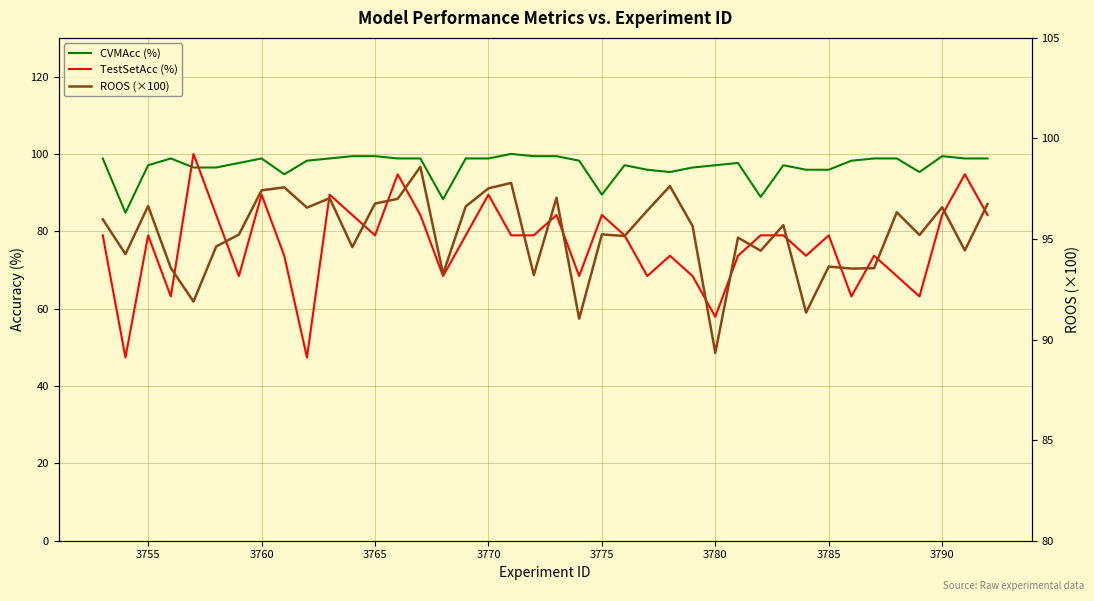

Reading right to left, transcribe all the data shown in this chart.

CVMAcc (%): 98.8	98.8	99.4	95.3	98.8	98.8	98.2	95.9	95.9	97.1	88.9	97.7	97.1	96.5	95.3	95.9	97.1	89.5	98.2	99.4	99.4	100.0	98.8	98.8	88.3	98.8	98.8	99.4	99.4	98.8	98.2	94.7	98.8	97.7	96.5	96.5	98.8	97.1	84.8	98.8
TestSetAcc (%): 84.2	94.7	84.2	63.2	68.4	73.7	63.2	79.0	73.7	79.0	79.0	73.7	57.9	68.4	73.7	68.4	79.0	84.2	68.4	84.2	79.0	79.0	89.5	79.0	68.4	84.2	94.7	79.0	84.2	89.5	47.4	73.7	89.5	68.4	84.2	100.0	63.2	79.0	47.4	79.0
ROOS (×100): 96.7	94.4	96.6	95.2	96.3	93.5	93.5	93.6	91.3	95.7	94.4	95.1	89.3	95.6	97.6	96.4	95.2	95.2	91.0	97.0	93.2	97.8	97.5	96.6	93.3	98.6	97.0	96.8	94.6	97.0	96.6	97.6	97.4	95.2	94.6	91.9	93.6	96.6	94.2	96.0